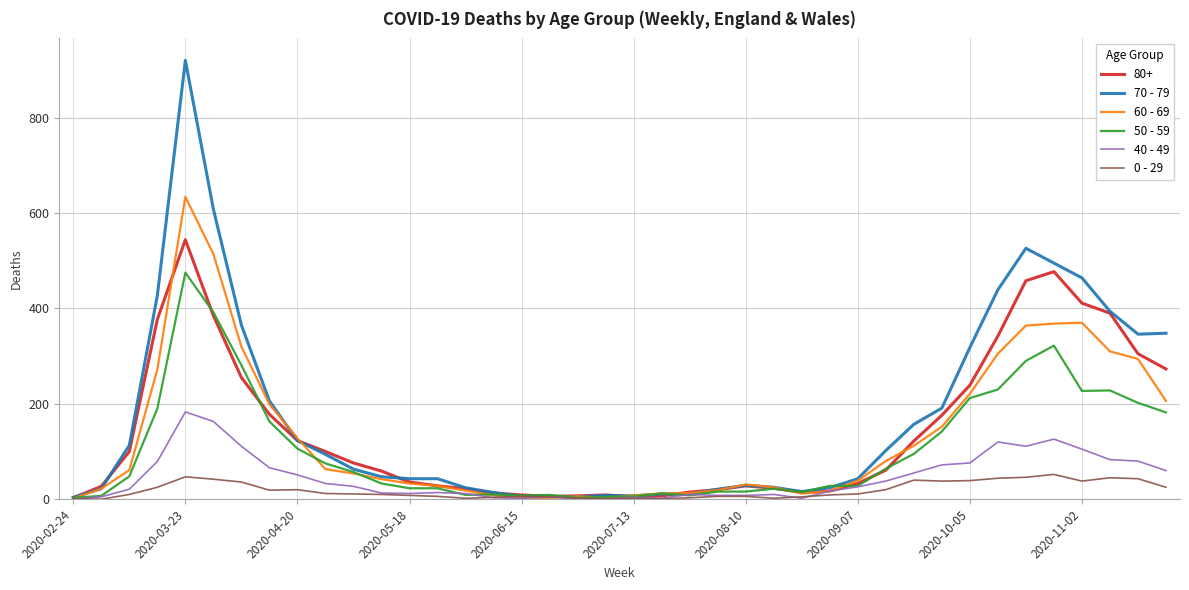

Which series has the largest range (max minus min)?

70 - 79